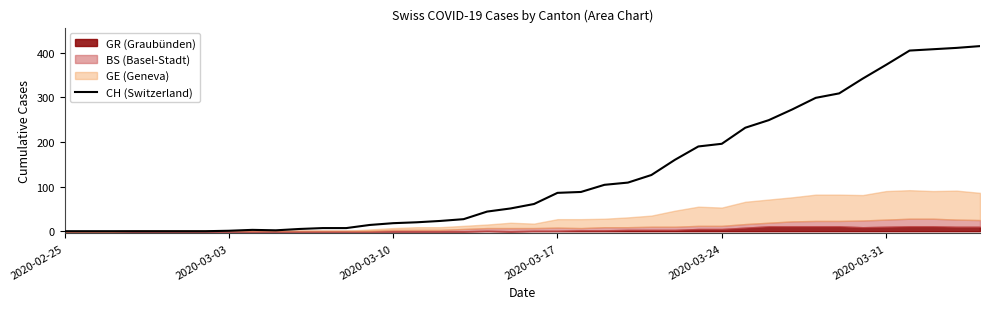

The value of CH (Switzerland) at 2020-03-31 is 194. True or false?

False